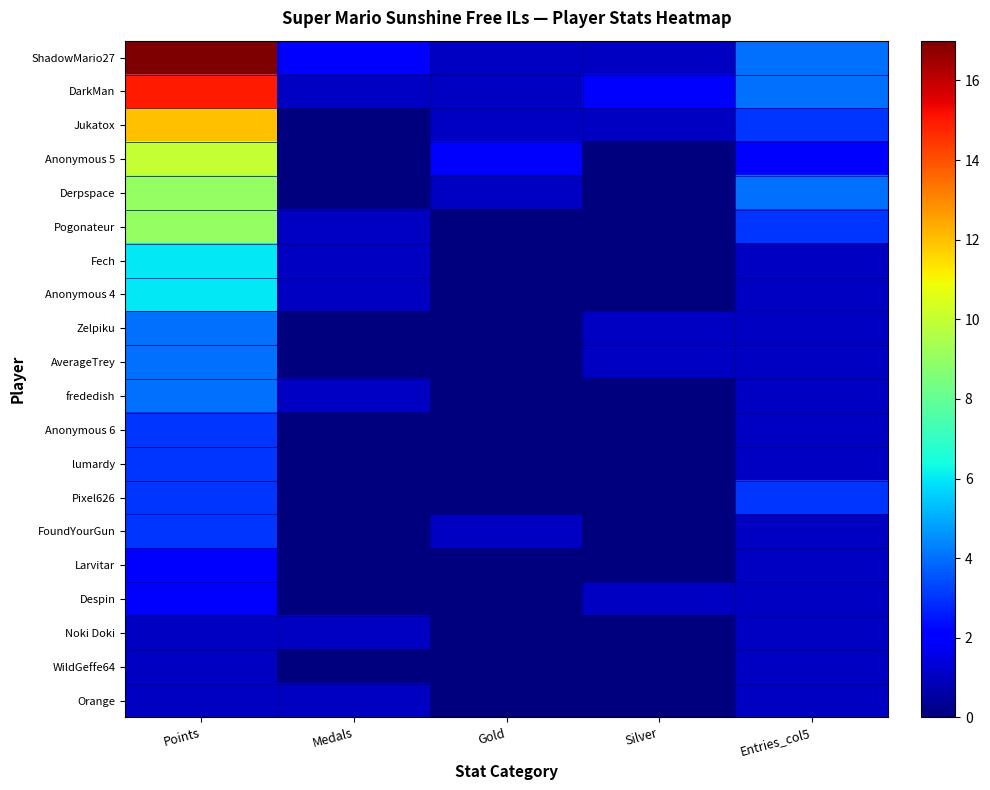

Reading right to left, extract all data points from this chart.

ShadowMario27: Entries_col5=4	Silver=1	Gold=1	Medals=2	Points=17
DarkMan: Entries_col5=4	Silver=2	Gold=1	Medals=1	Points=15
Jukatox: Entries_col5=3	Silver=1	Gold=1	Medals=0	Points=12
Anonymous 5: Entries_col5=2	Silver=0	Gold=2	Medals=0	Points=10
Derpspace: Entries_col5=4	Silver=0	Gold=1	Medals=0	Points=9
Pogonateur: Entries_col5=3	Silver=0	Gold=0	Medals=1	Points=9
Fech: Entries_col5=1	Silver=0	Gold=0	Medals=1	Points=6
Anonymous 4: Entries_col5=1	Silver=0	Gold=0	Medals=1	Points=6
Zelpiku: Entries_col5=1	Silver=1	Gold=0	Medals=0	Points=4
AverageTrey: Entries_col5=1	Silver=1	Gold=0	Medals=0	Points=4
frededish: Entries_col5=1	Silver=0	Gold=0	Medals=1	Points=4
Anonymous 6: Entries_col5=1	Silver=0	Gold=0	Medals=0	Points=3
lumardy: Entries_col5=1	Silver=0	Gold=0	Medals=0	Points=3
Pixel626: Entries_col5=3	Silver=0	Gold=0	Medals=0	Points=3
FoundYourGun: Entries_col5=1	Silver=0	Gold=1	Medals=0	Points=3
Larvitar: Entries_col5=1	Silver=0	Gold=0	Medals=0	Points=2
Despin: Entries_col5=1	Silver=1	Gold=0	Medals=0	Points=2
Noki Doki: Entries_col5=1	Silver=0	Gold=0	Medals=1	Points=1
WildGeffe64: Entries_col5=1	Silver=0	Gold=0	Medals=0	Points=1
Orange: Entries_col5=1	Silver=0	Gold=0	Medals=1	Points=1